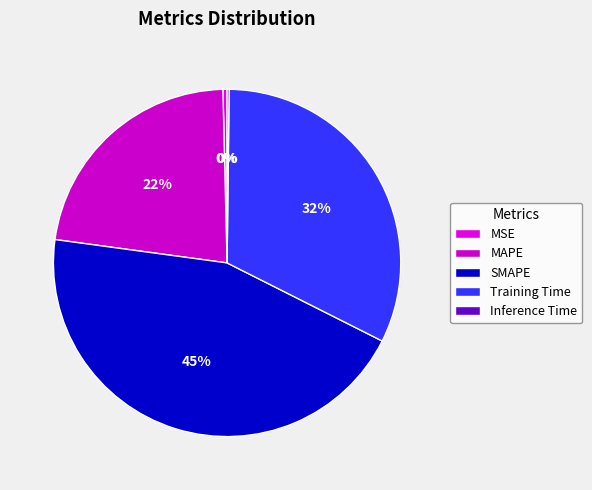

Rank the categories by value from lowest to highest.

Inference Time, MSE, MAPE, Training Time, SMAPE